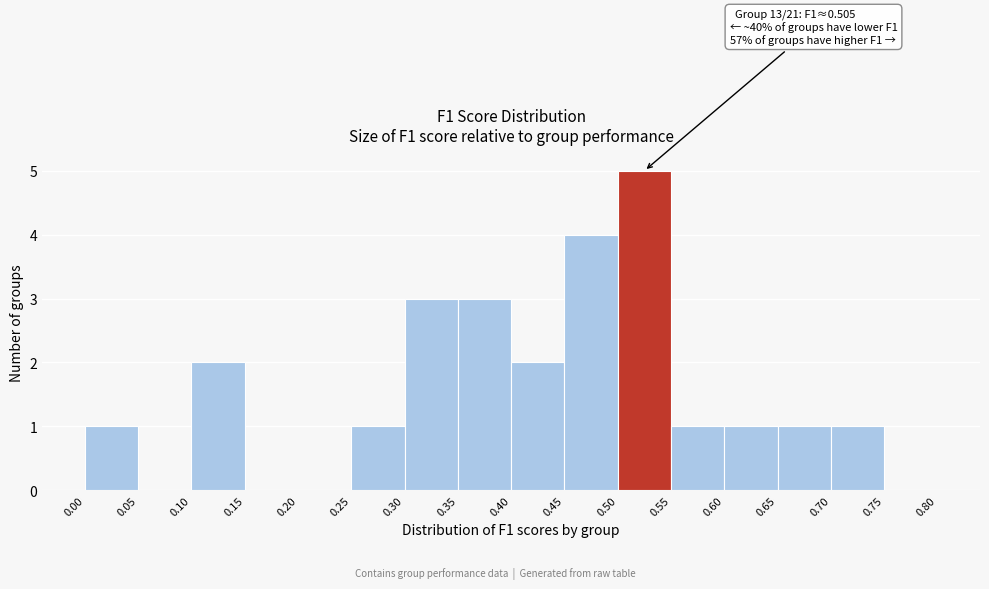

Which range on the x-axis has the tallest bar?

0.50 to 0.55